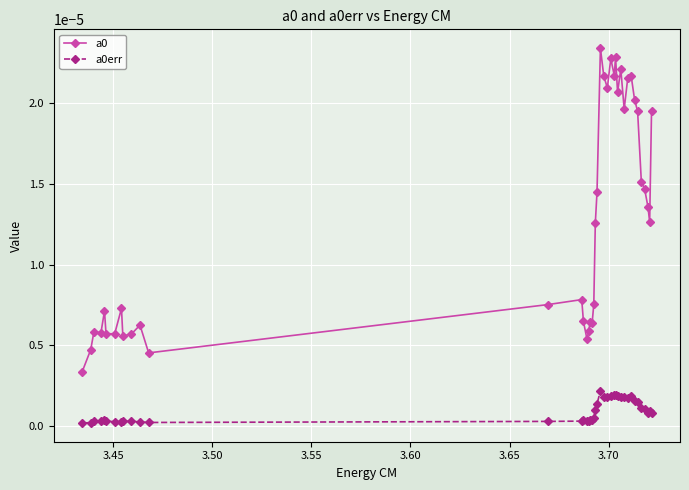

True or false: a0err and a0 cross at least once.

False